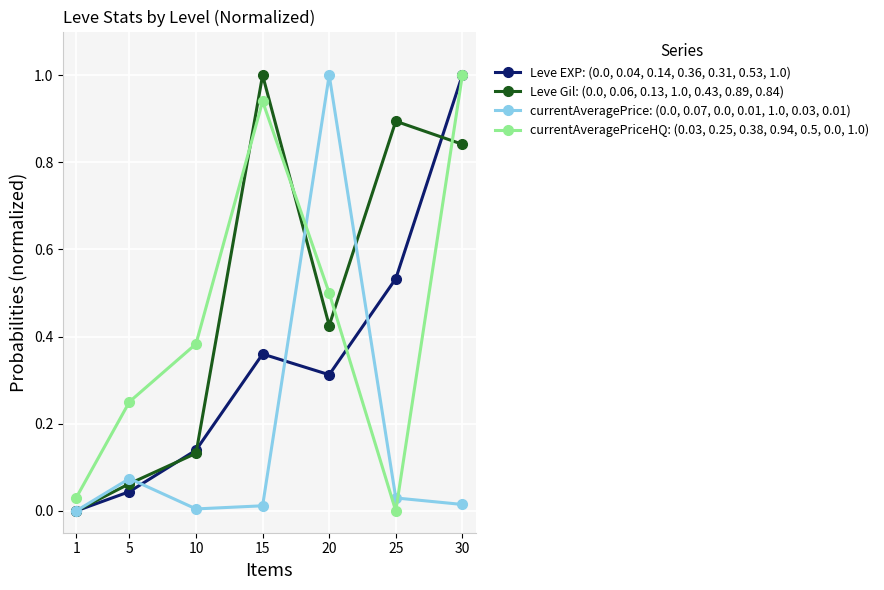

What is the greatest value displayed?

1.0